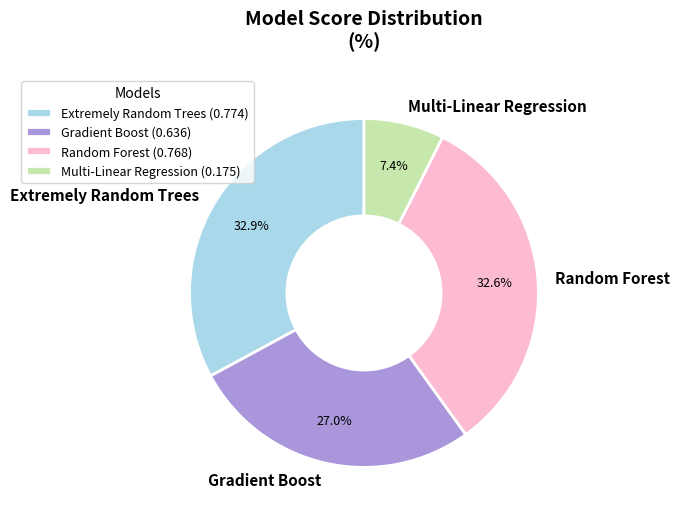

To the nearest percent, what portion does Multi-Linear Regression represent?

7%